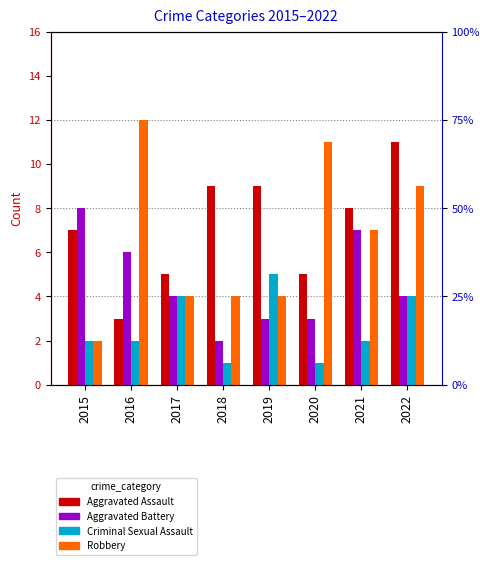

True or false: Aggravated Battery has a value of 1 at 2020.

False